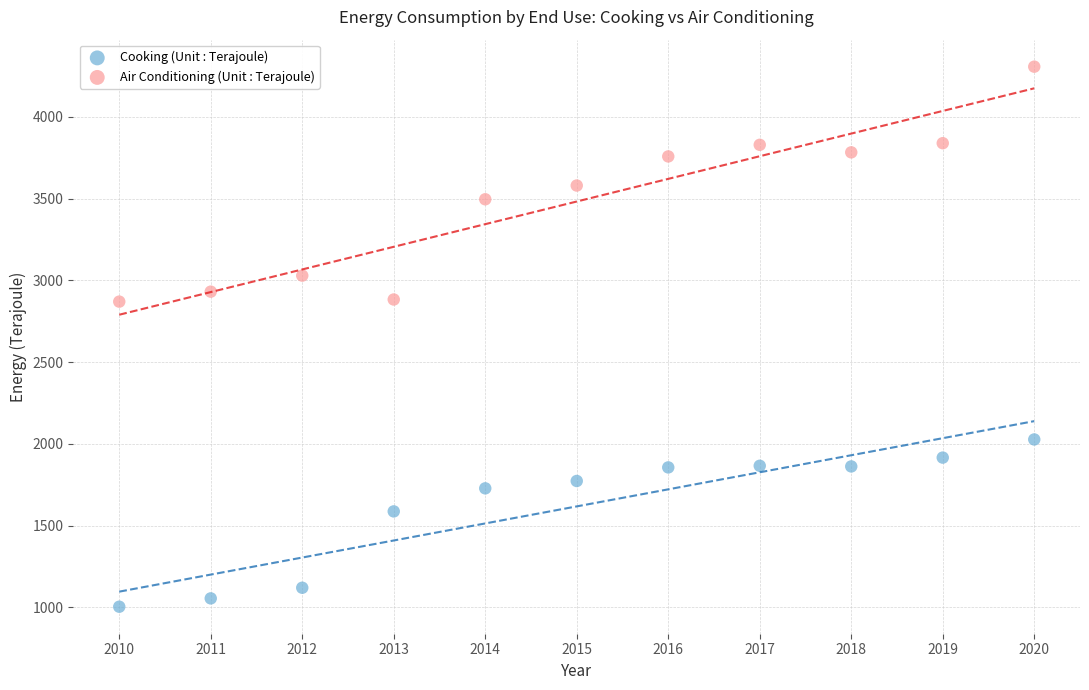

Which series contains the lowest Y value?

Cooking (Unit : Terajoule)